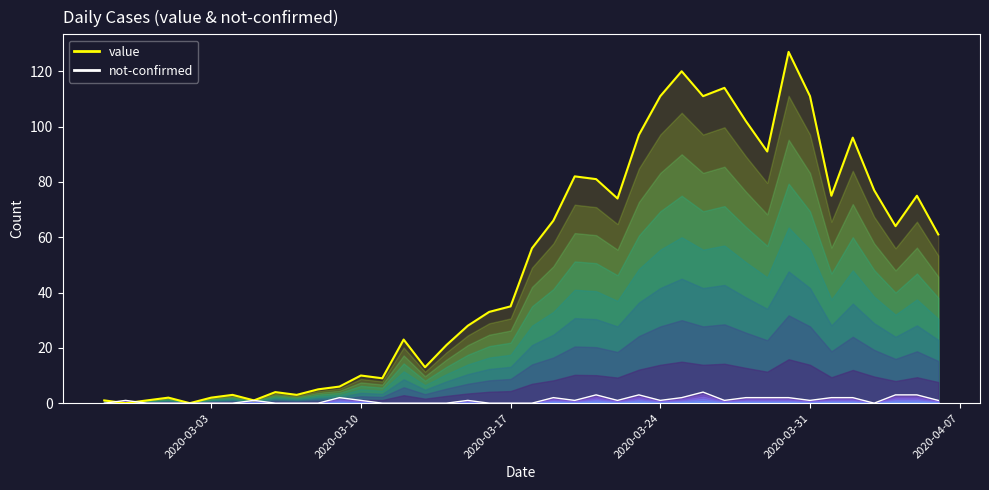

List the series in order of their overall mean, lowest first.

not-confirmed, value